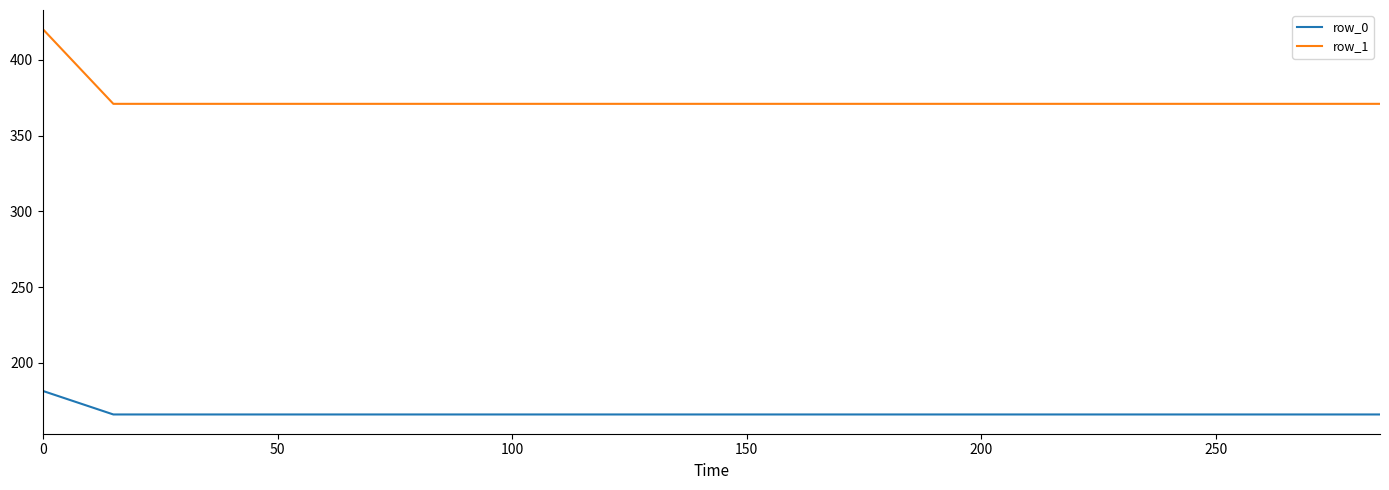

Which series has the largest total across all categories?

row_1